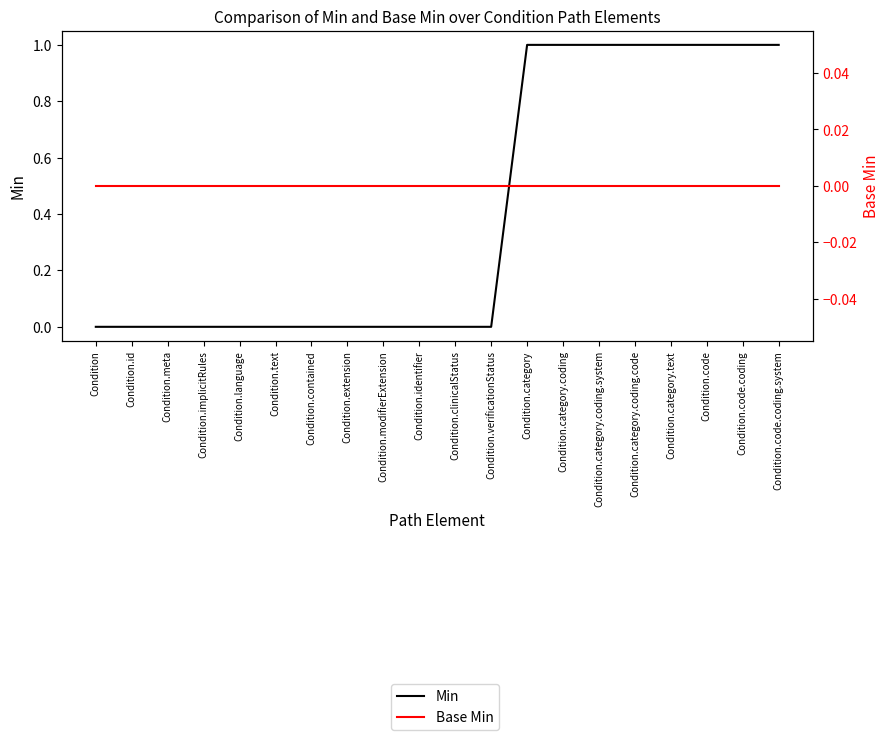

Reading left to right, transcribe all the data shown in this chart.

Min: 0	0	0	0	0	0	0	0	0	0	0	0	1	1	1	1	1	1	1	1
Base Min: 0	0	0	0	0	0	0	0	0	0	0	0	0	0	0	0	0	0	0	0